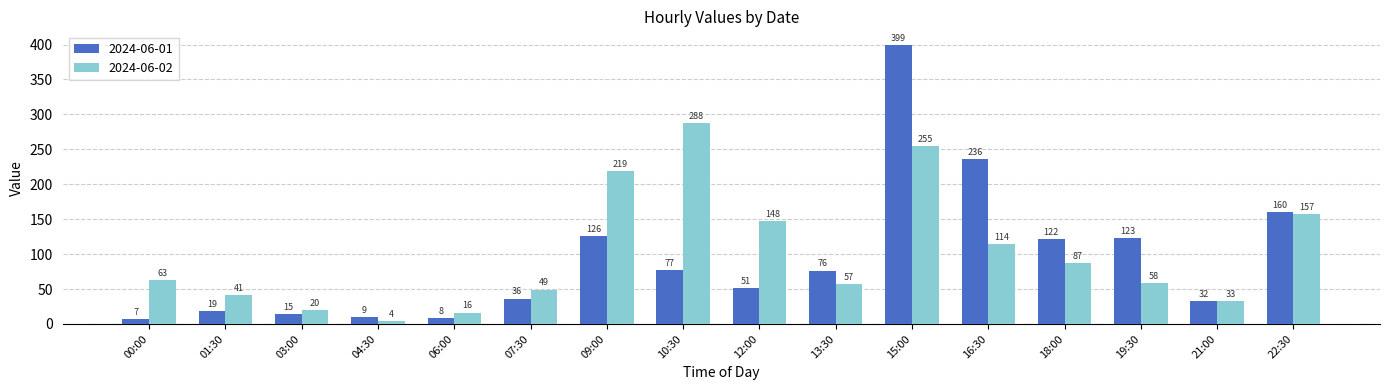

At which label does 2024-06-02 reach its minimum?

04:30